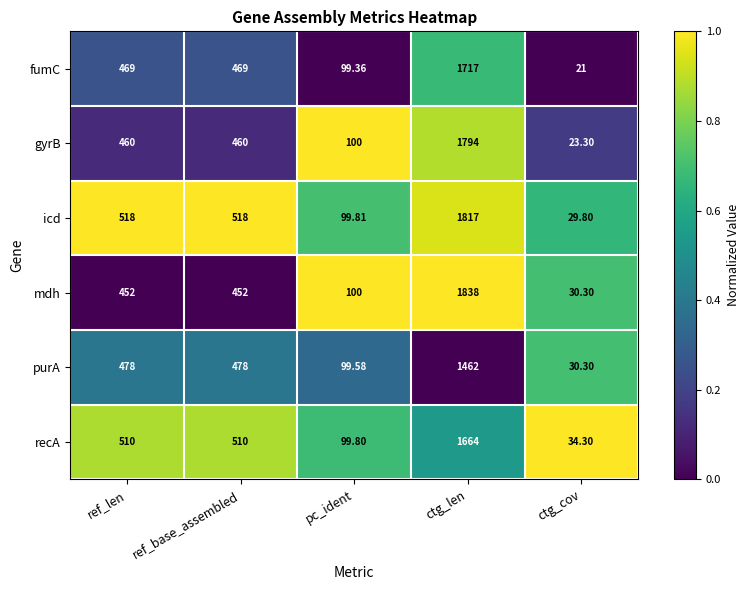

Which category has the lowest value in the icd series?

ctg_cov